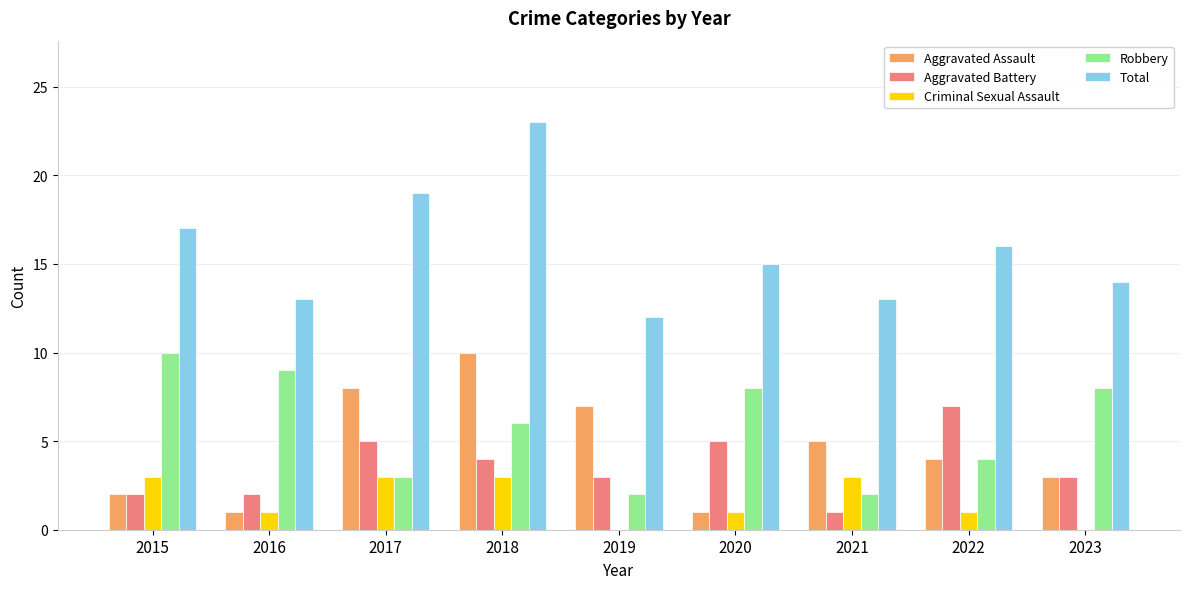

At which label is Robbery closest to 6?

2018